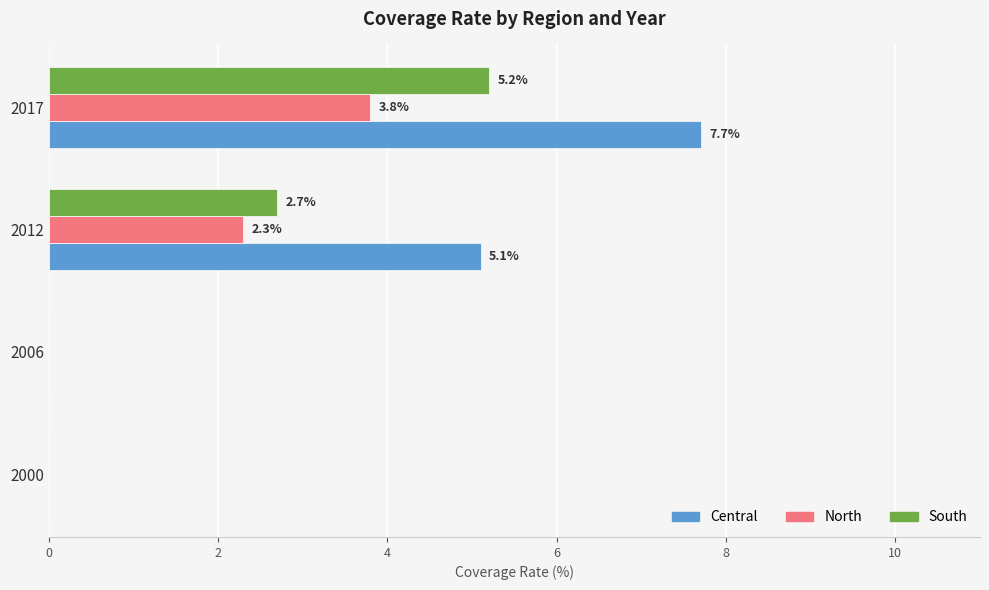

Which series has the widest spread of values?

Central